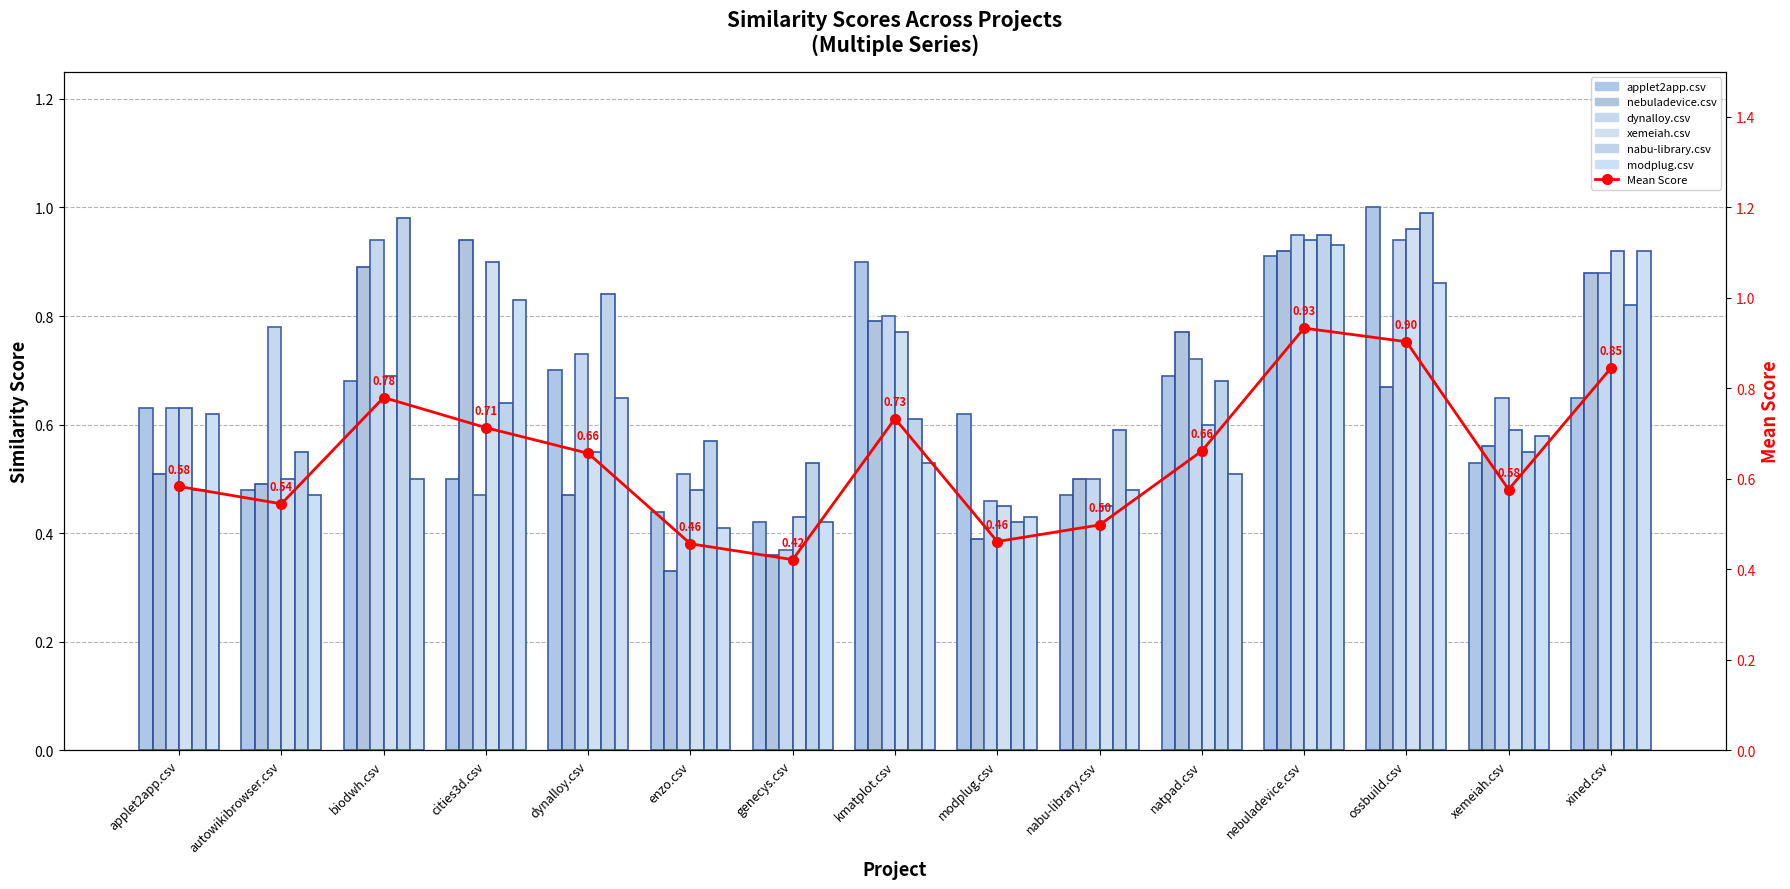

What is the average value of the modplug.csv series?

0.6